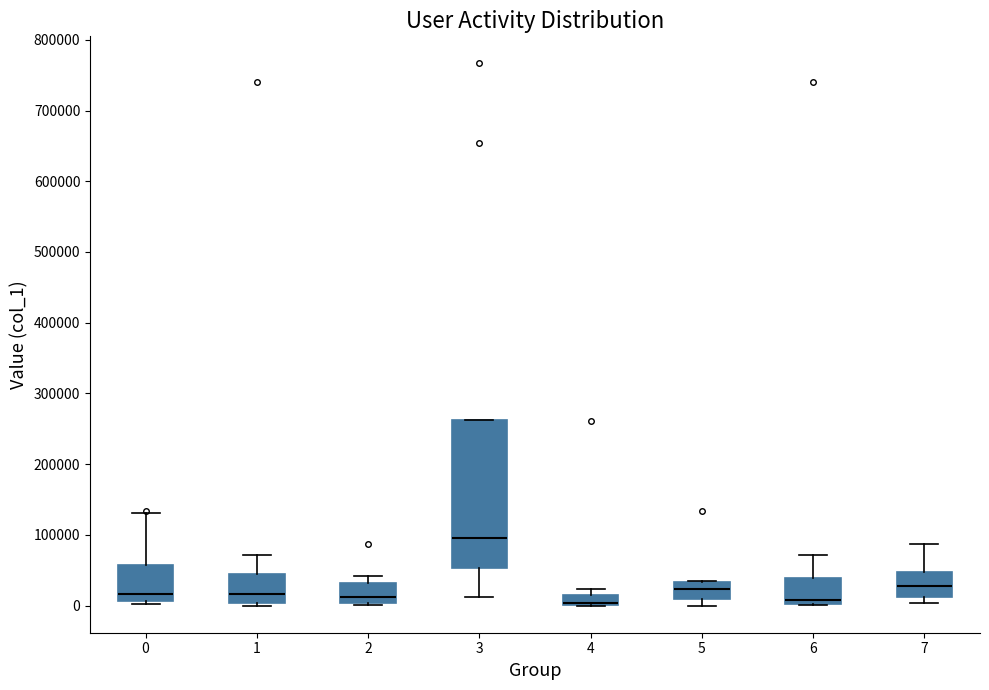

Comparing the boxes themselves (not the whiskers), which one is the tallest?

3